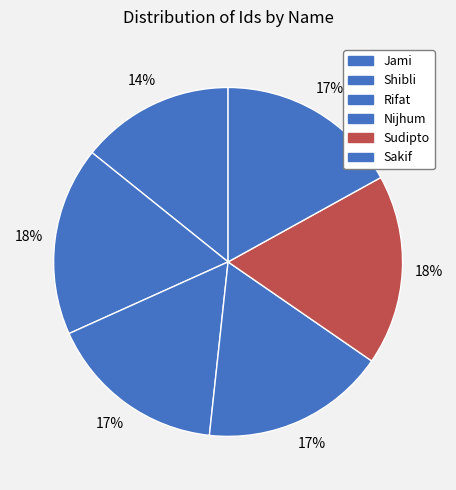

True or false: Shibli accounts for 23% of the total.

False